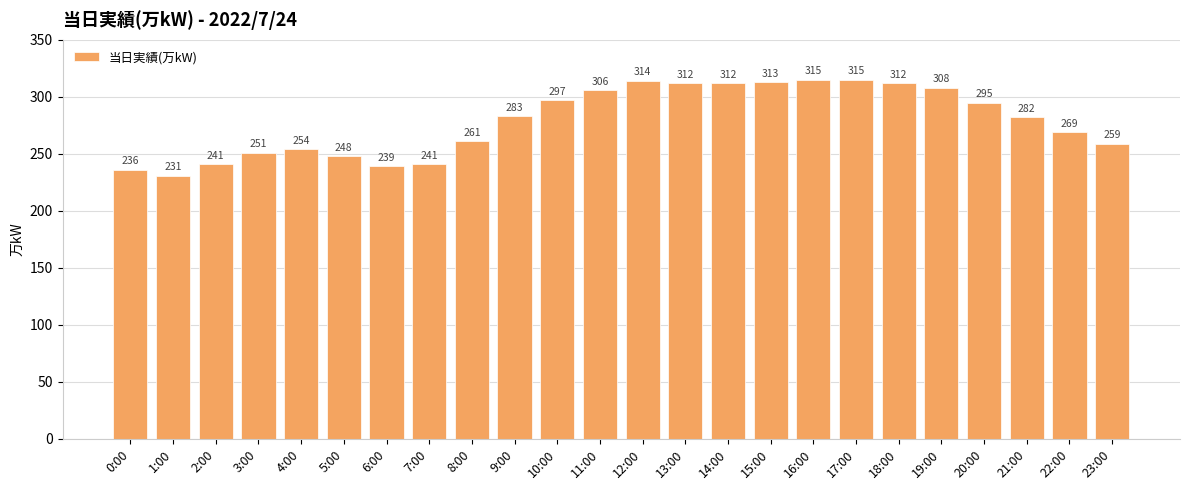

Reading left to right, what are all the values shown in this chart?

0:00=236	1:00=231	2:00=241	3:00=251	4:00=254	5:00=248	6:00=239	7:00=241	8:00=261	9:00=283	10:00=297	11:00=306	12:00=314	13:00=312	14:00=312	15:00=313	16:00=315	17:00=315	18:00=312	19:00=308	20:00=295	21:00=282	22:00=269	23:00=259